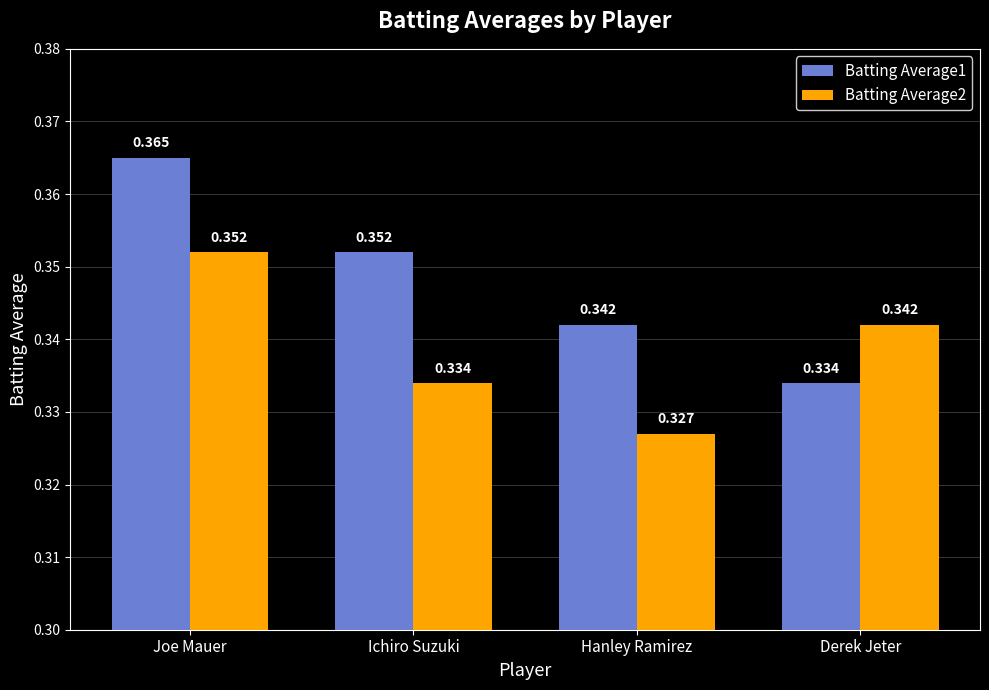

At which label is Batting Average1 closest to 0?

Derek Jeter